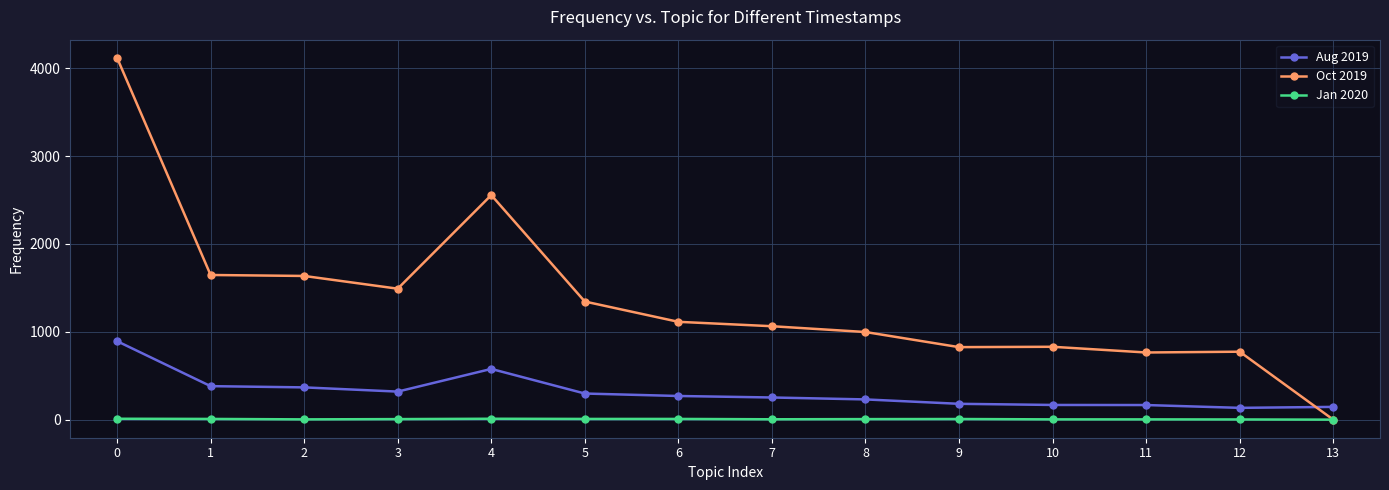

The value of Oct 2019 at 5 is 1344. True or false?

True